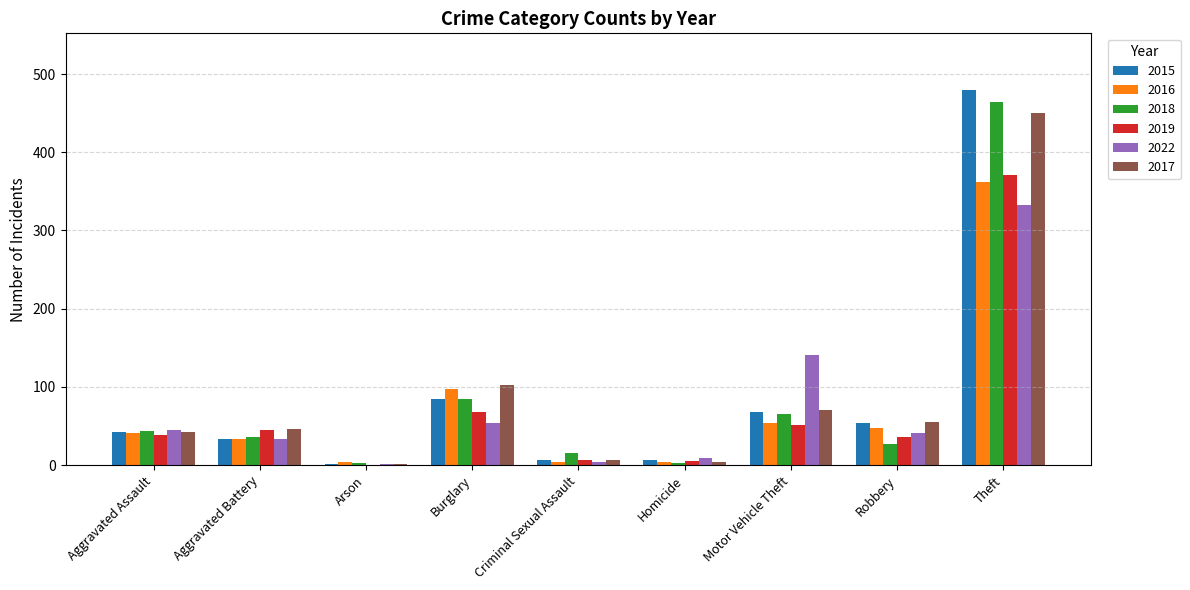

Between Robbery and Theft, which series saw the biggest shift?

2018